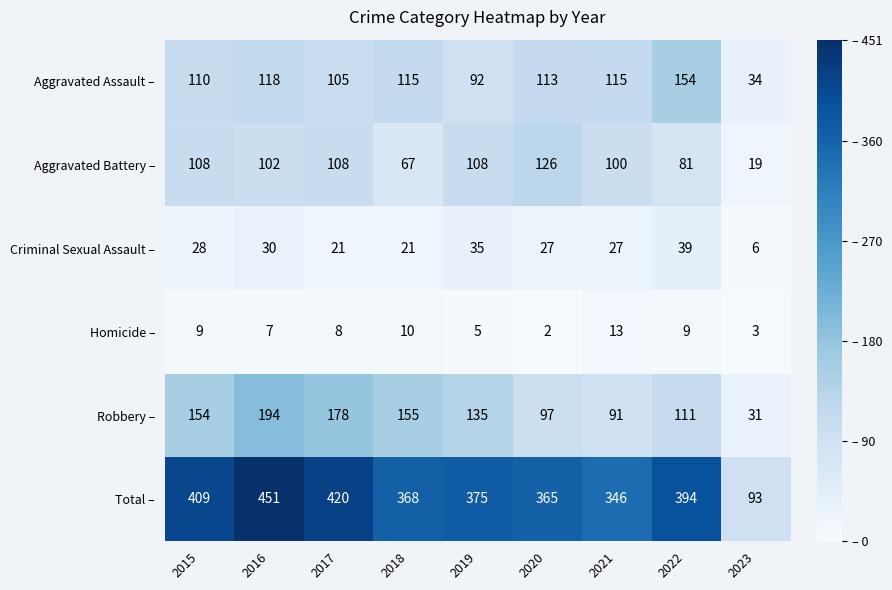

What value does the Homicide – series have at 2023?

3